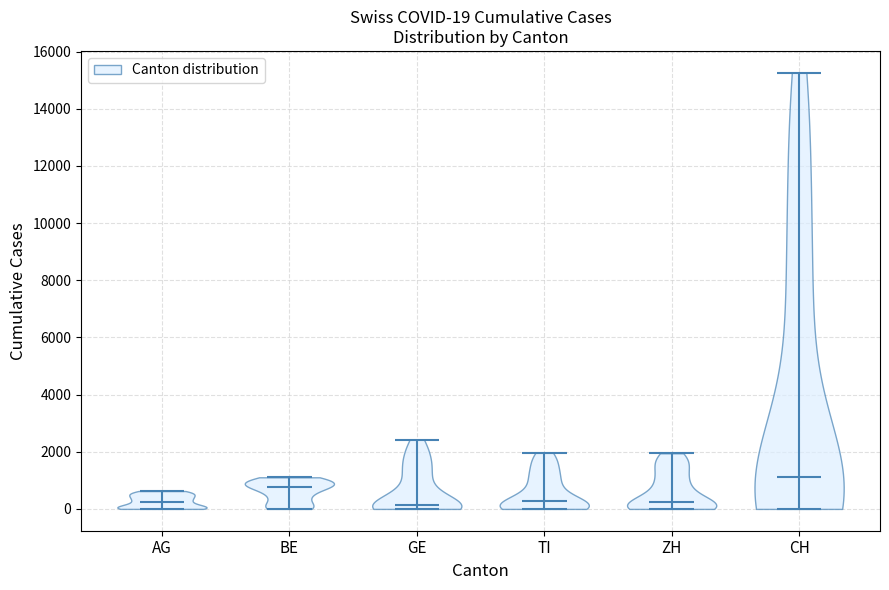

Which violin has the highest median line?

CH